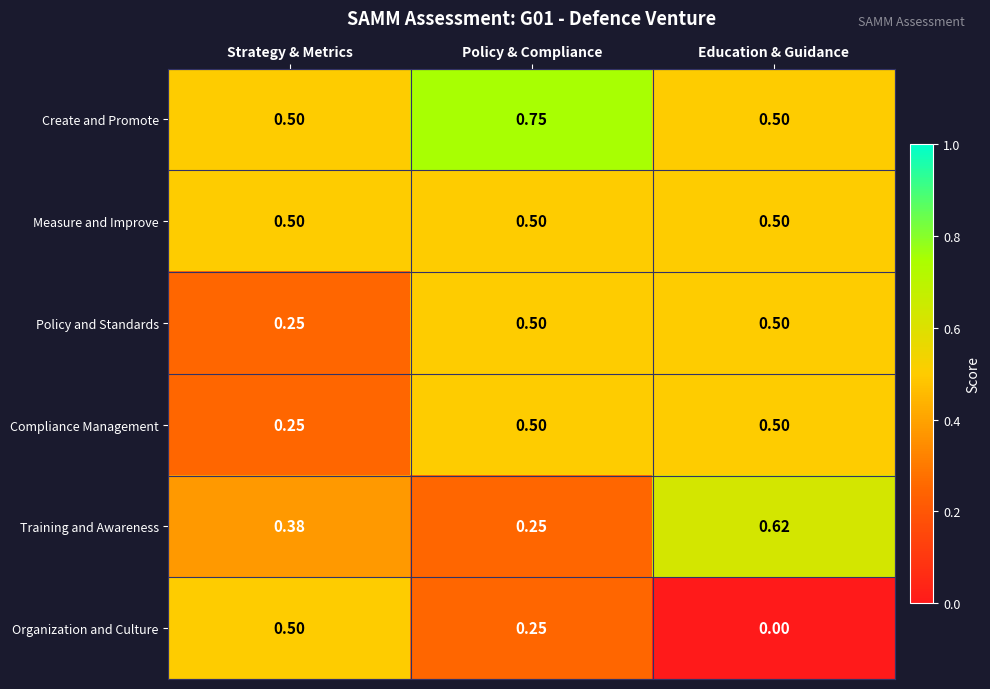

At which label is Policy and Standards closest to 0?

Strategy & Metrics